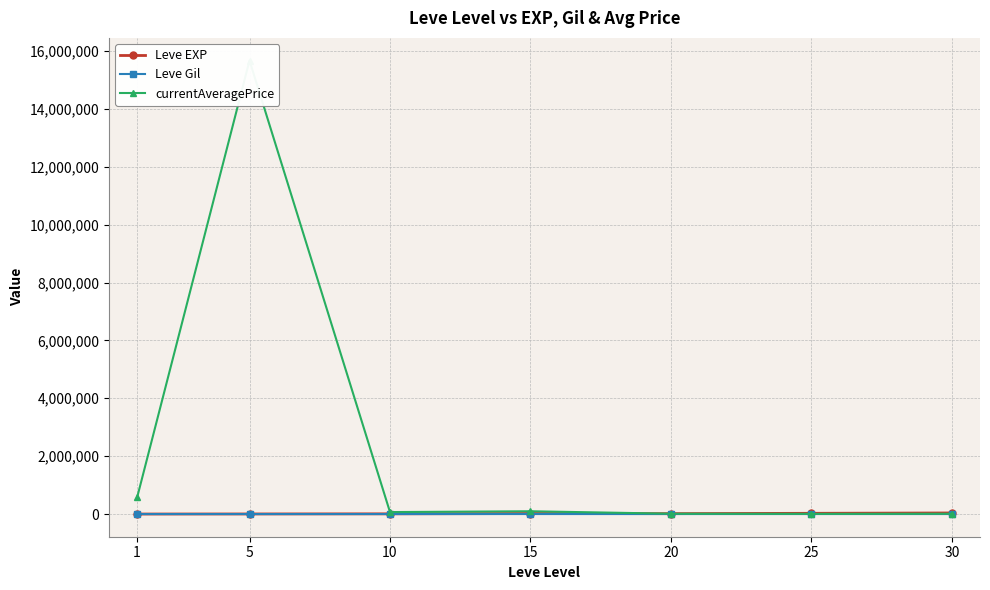

What is the difference between the Leve Gil values at 15 and 10?

69.5